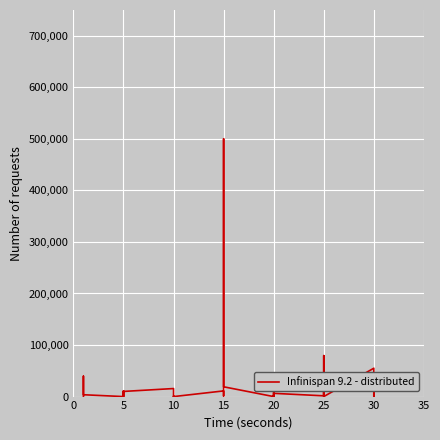

How many lines are shown in the chart?

1